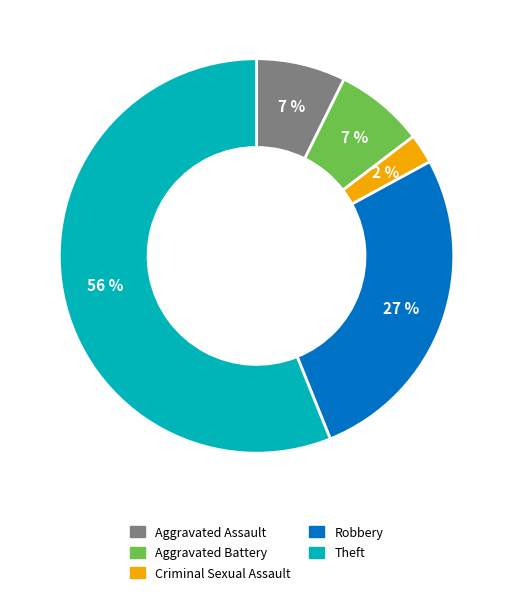

True or false: Criminal Sexual Assault accounts for 2% of the total.

True